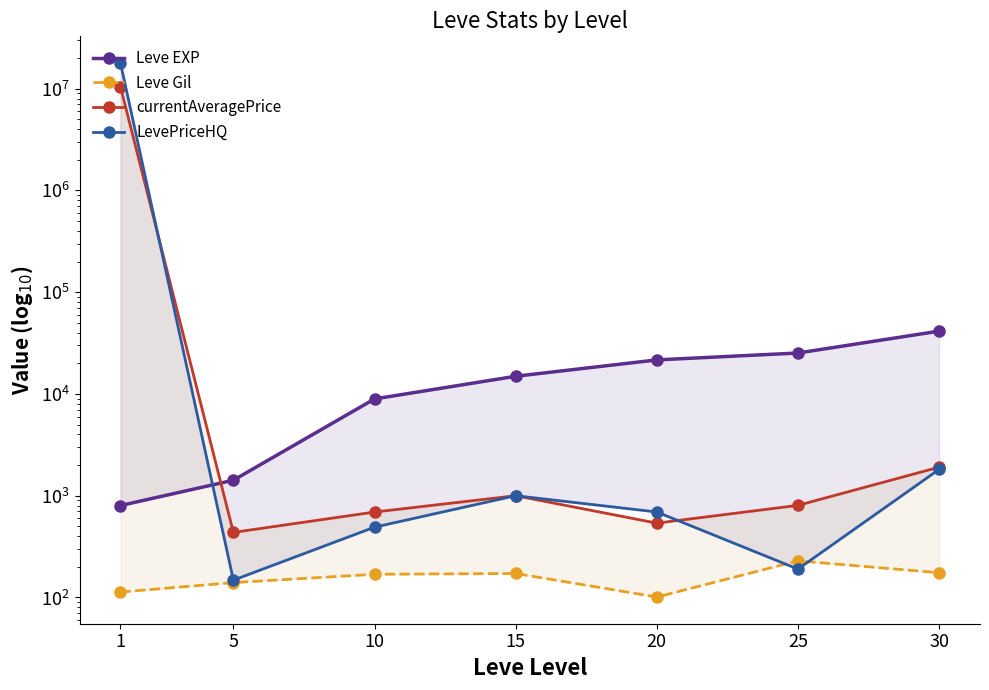

What are all the series names shown in the legend?

Leve EXP, Leve Gil, currentAveragePrice, LevePriceHQ